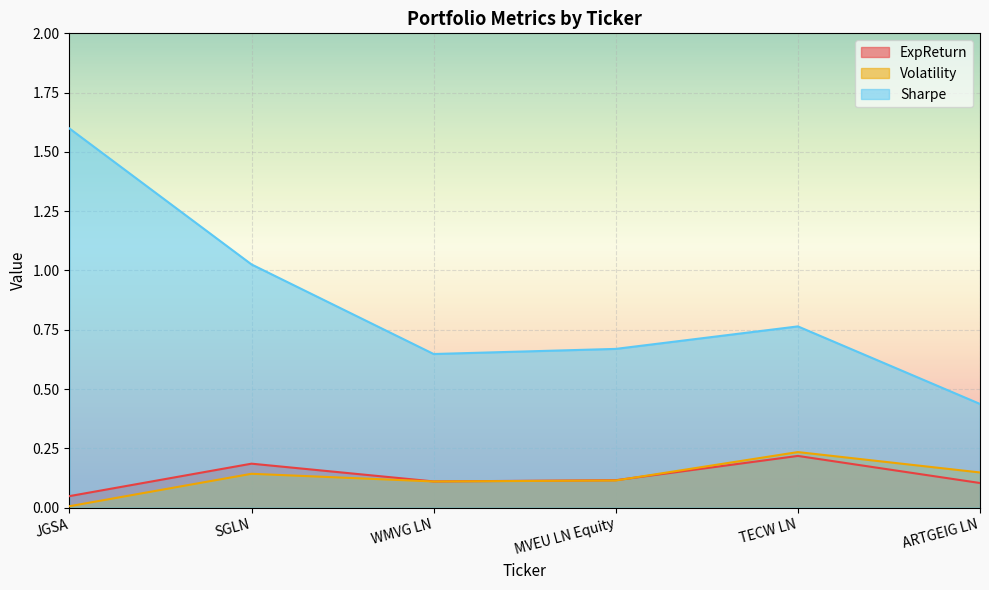

Which series ends up on top after the final intersection of Volatility and ExpReturn?

Volatility